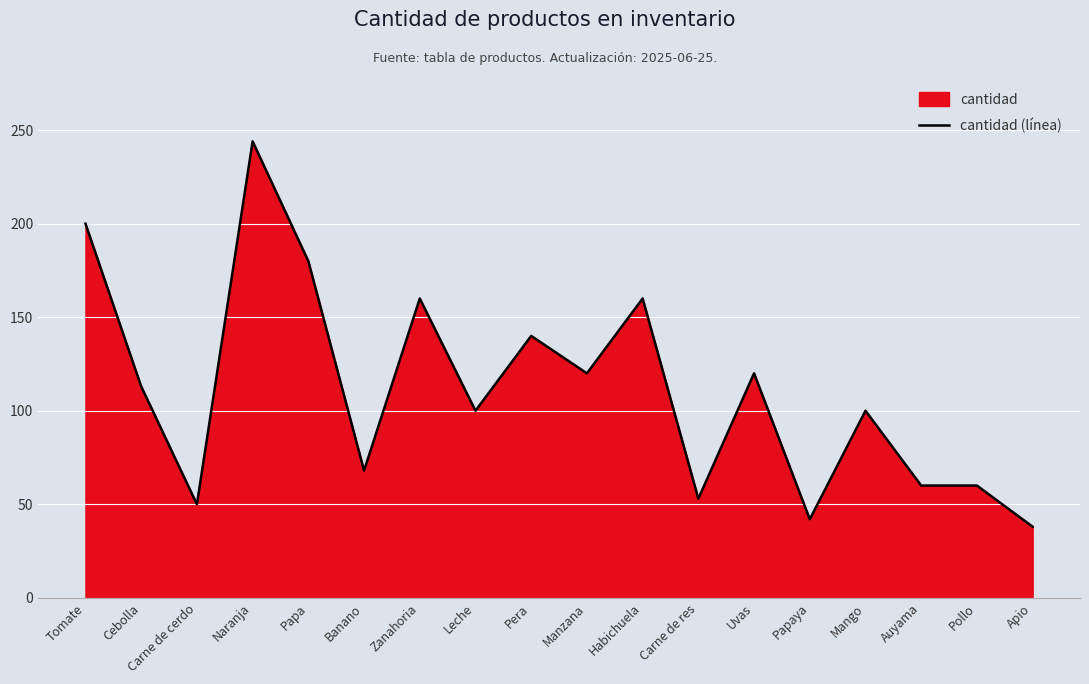

At which label does the data first exceed 113?

Tomate